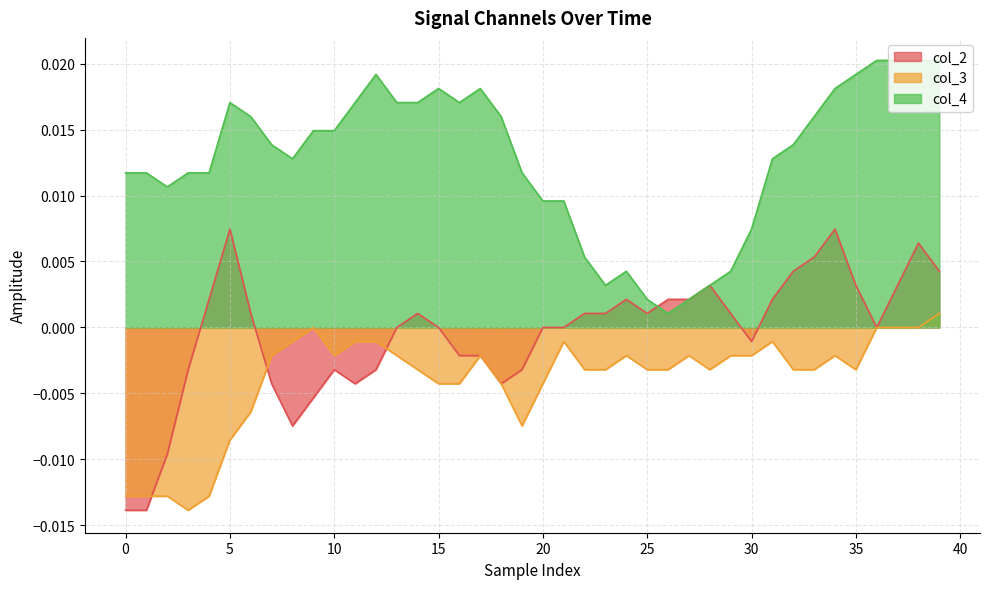

How many interior local valleys does the col_4 series have?

5